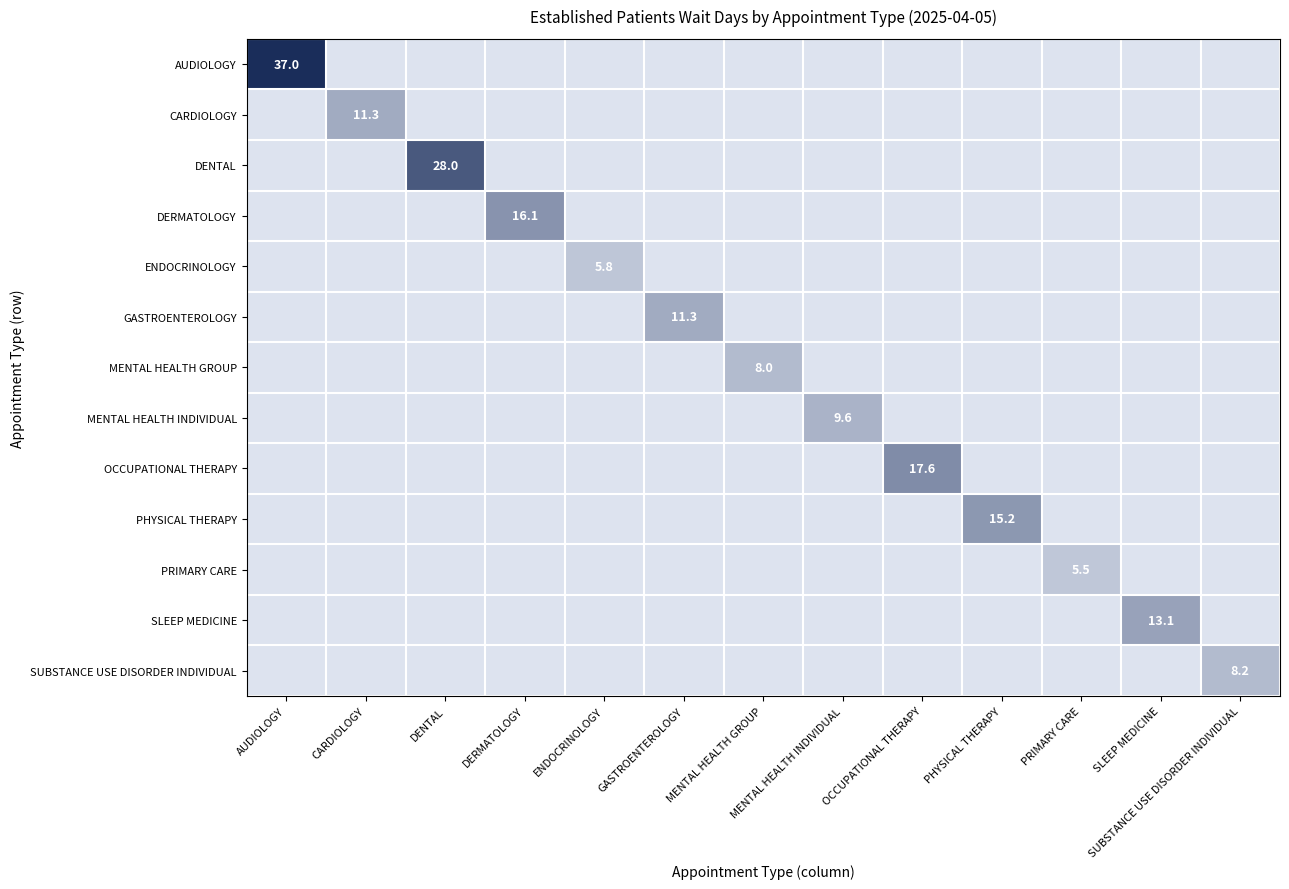

True or false: SUBSTANCE USE DISORDER INDIVIDUAL has a value of 14.2 at SUBSTANCE USE DISORDER INDIVIDUAL.

False